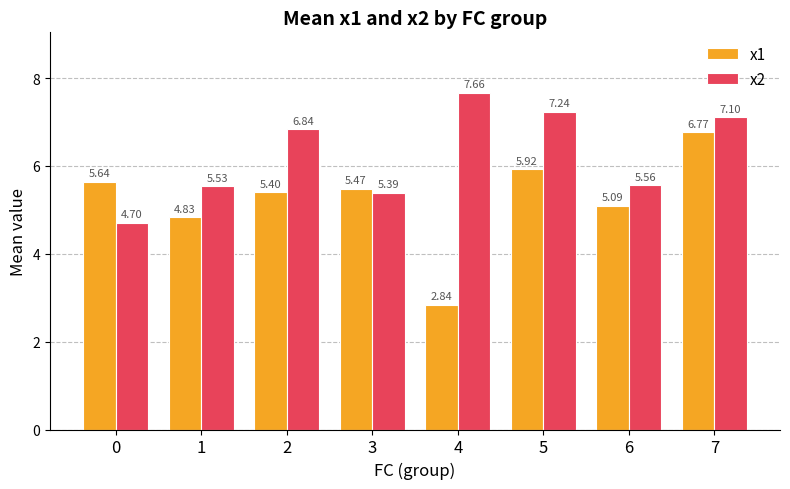

What is the difference between the highest and lowest values at 1?

0.7